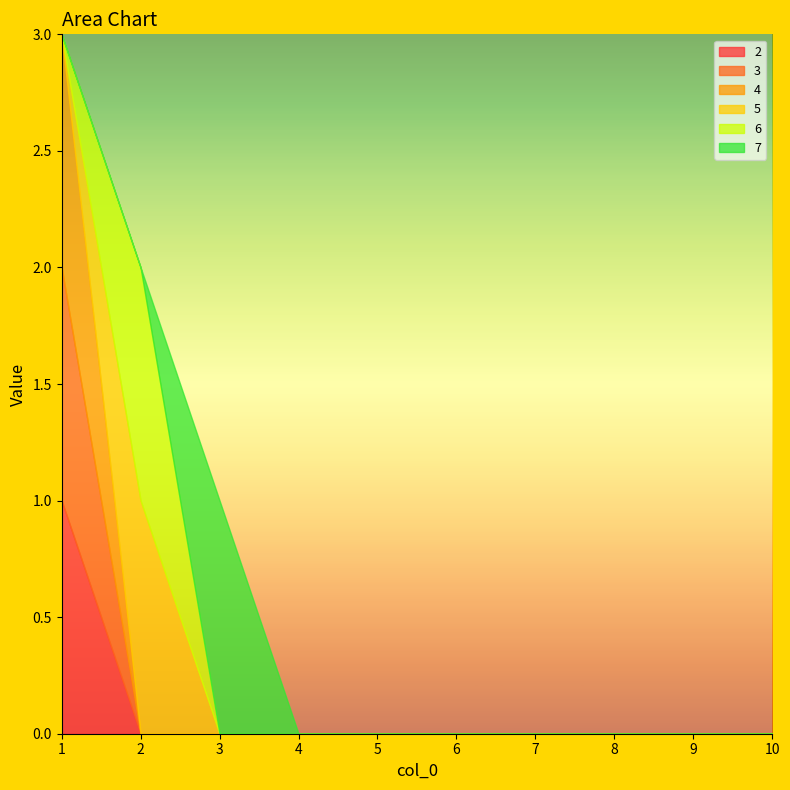

Reading left to right, what are all the values shown in this chart?

2: 1=1	2=0	3=0	4=0	5=0	6=0	7=0	8=0	9=0	10=0
3: 1=1	2=0	3=0	4=0	5=0	6=0	7=0	8=0	9=0	10=0
4: 1=1	2=0	3=0	4=0	5=0	6=0	7=0	8=0	9=0	10=0
5: 1=0	2=1	3=0	4=0	5=0	6=0	7=0	8=0	9=0	10=0
6: 1=0	2=1	3=0	4=0	5=0	6=0	7=0	8=0	9=0	10=0
7: 1=0	2=0	3=1	4=0	5=0	6=0	7=0	8=0	9=0	10=0